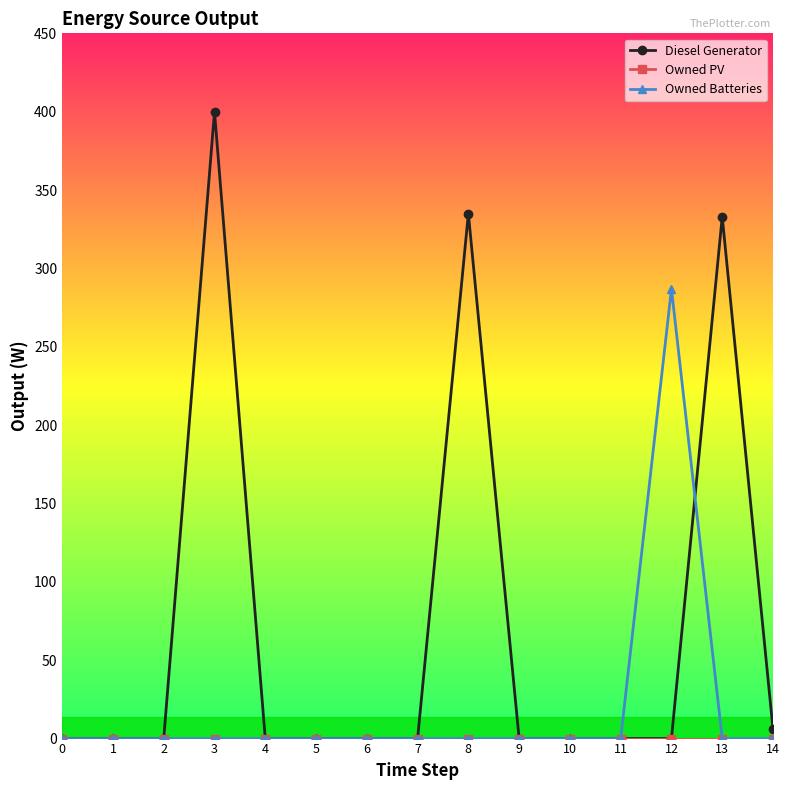

Which series has the widest spread of values?

Diesel Generator